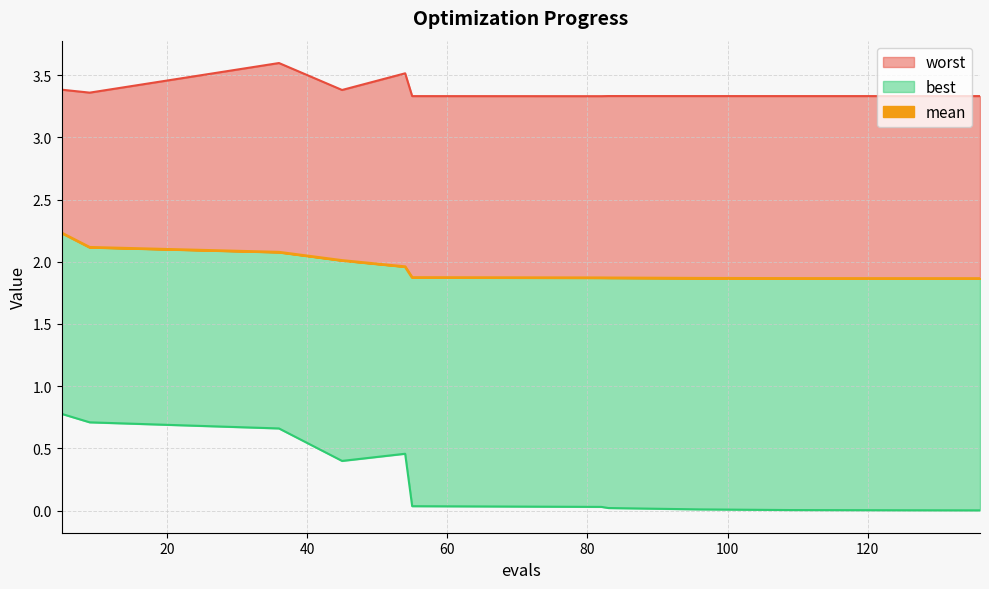

At 96, list the series in order from smallest to largest.

best, mean, worst